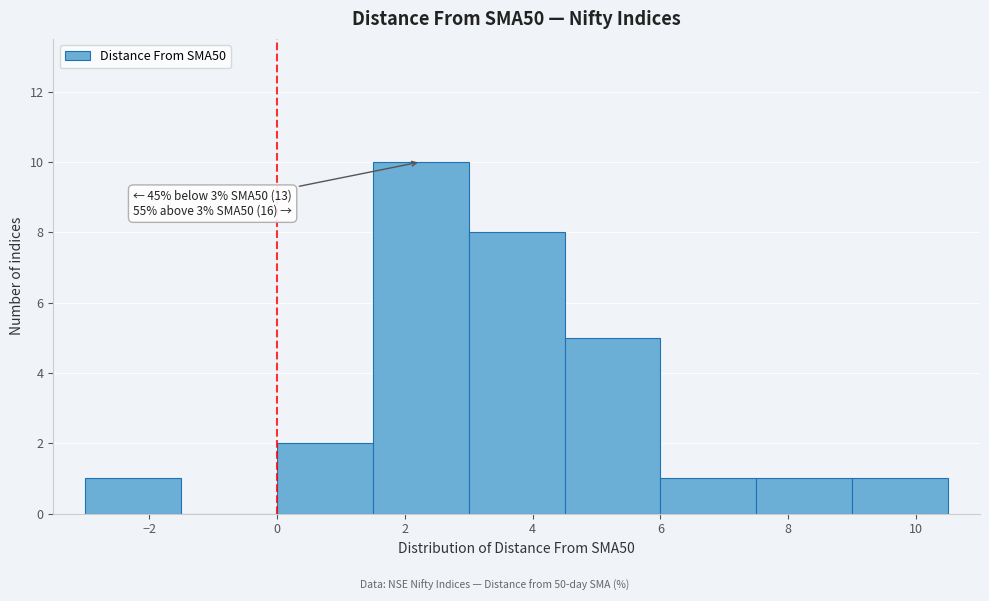

Over which range of the x-axis is the bar tallest?

1.5 to 3.0